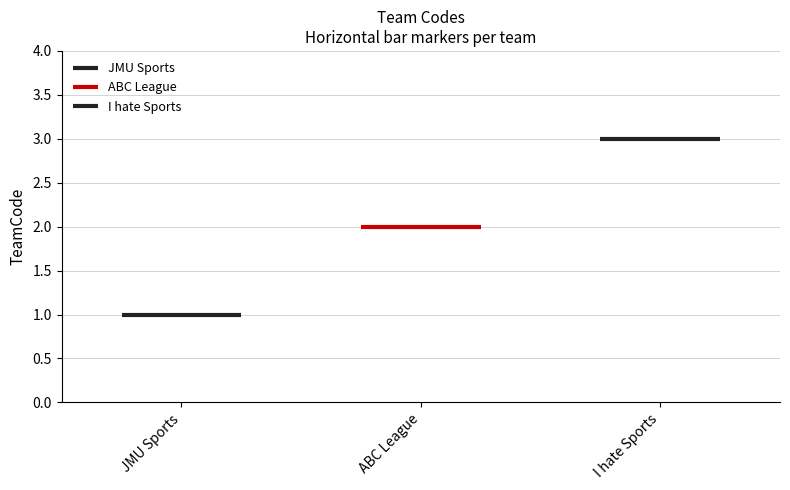

What is the label of the 1st bar from the right?

I hate Sports